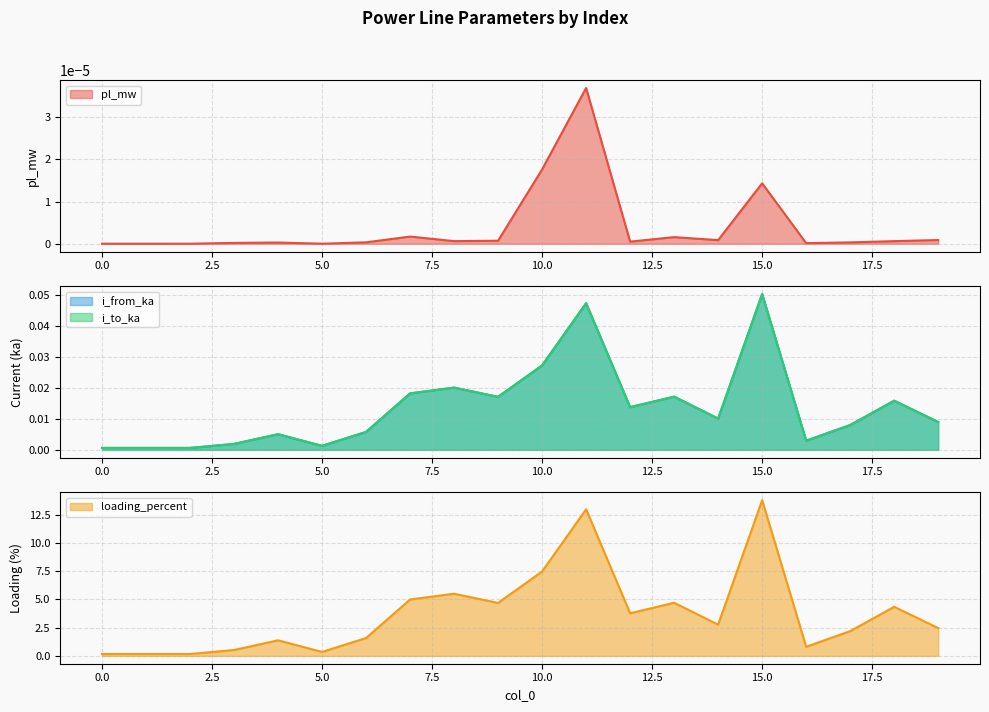

What is the difference between the maximum and second lowest values in the loading_percent series?

13.6